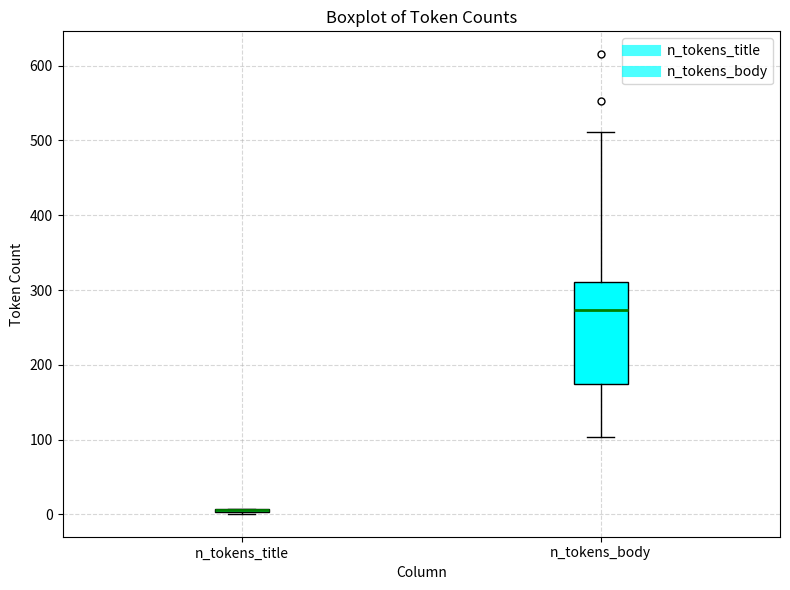

Reading left to right, read every box against the y-axis: the position of its median line, the range the box covers, and the ends of its whiskers. The values are not printed on the chart, so give them approximately, as read against the axis.

n_tokens_title: box collapsed to a line at 10, whiskers 0 to 10
n_tokens_body: median 270, box 170 to 310, whiskers 100 to 510